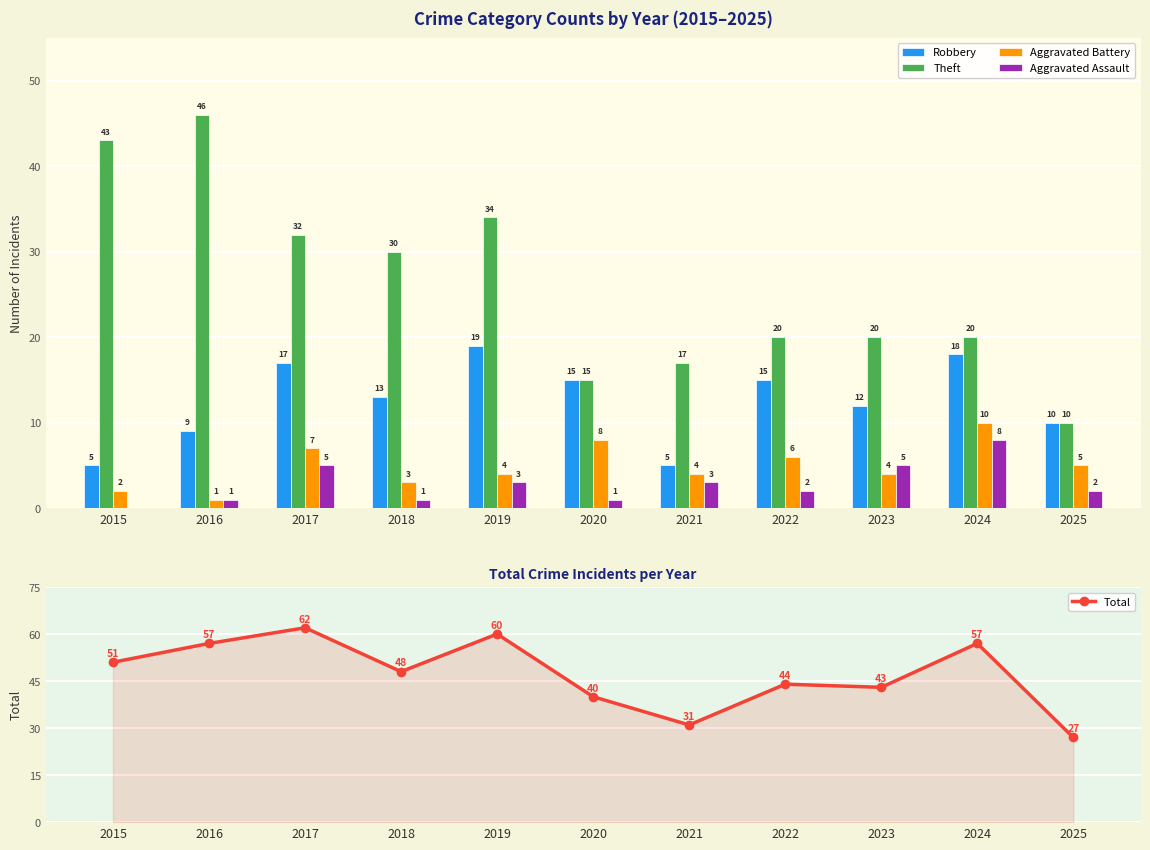

At 2021, list the series in order from largest to smallest.

Total, Theft, Robbery, Aggravated Battery, Aggravated Assault